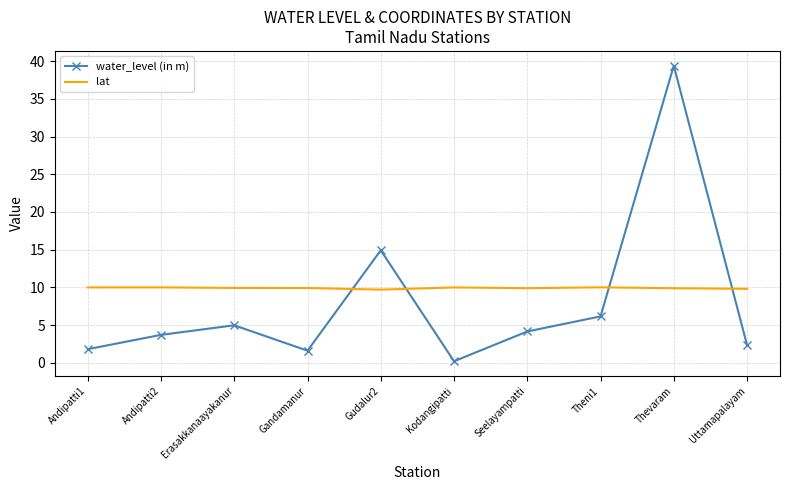

At which category does water_level (in m) reach its first local peak?

Erasakkanaayakanur